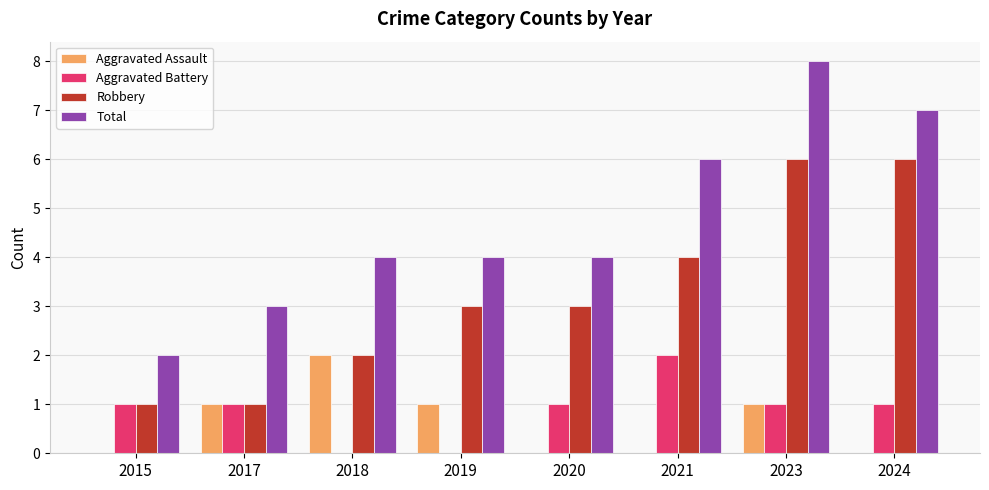

What is the total value across all series at 2023?

16